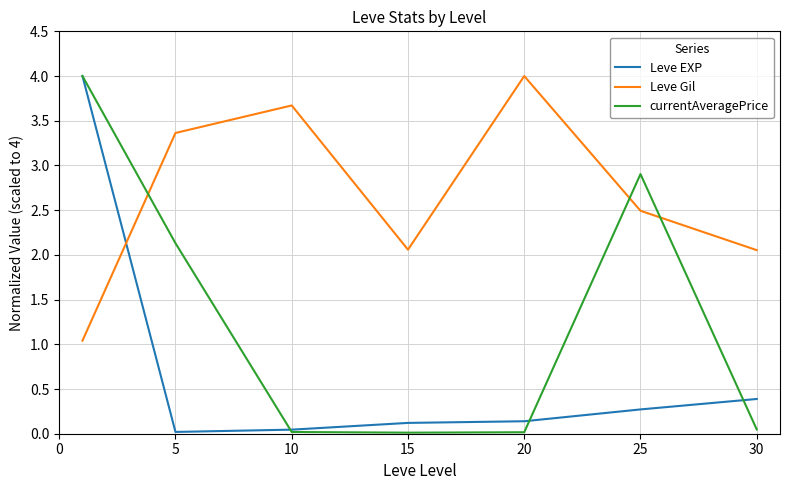

True or false: currentAveragePrice and Leve Gil intersect in this chart.

True